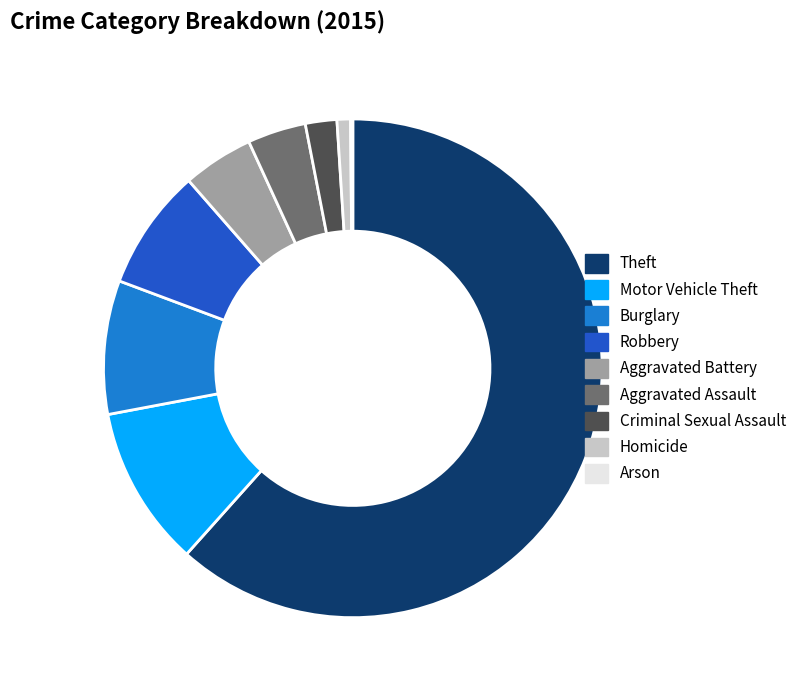

The Aggravated Battery slice represents 16% of the pie. True or false?

False